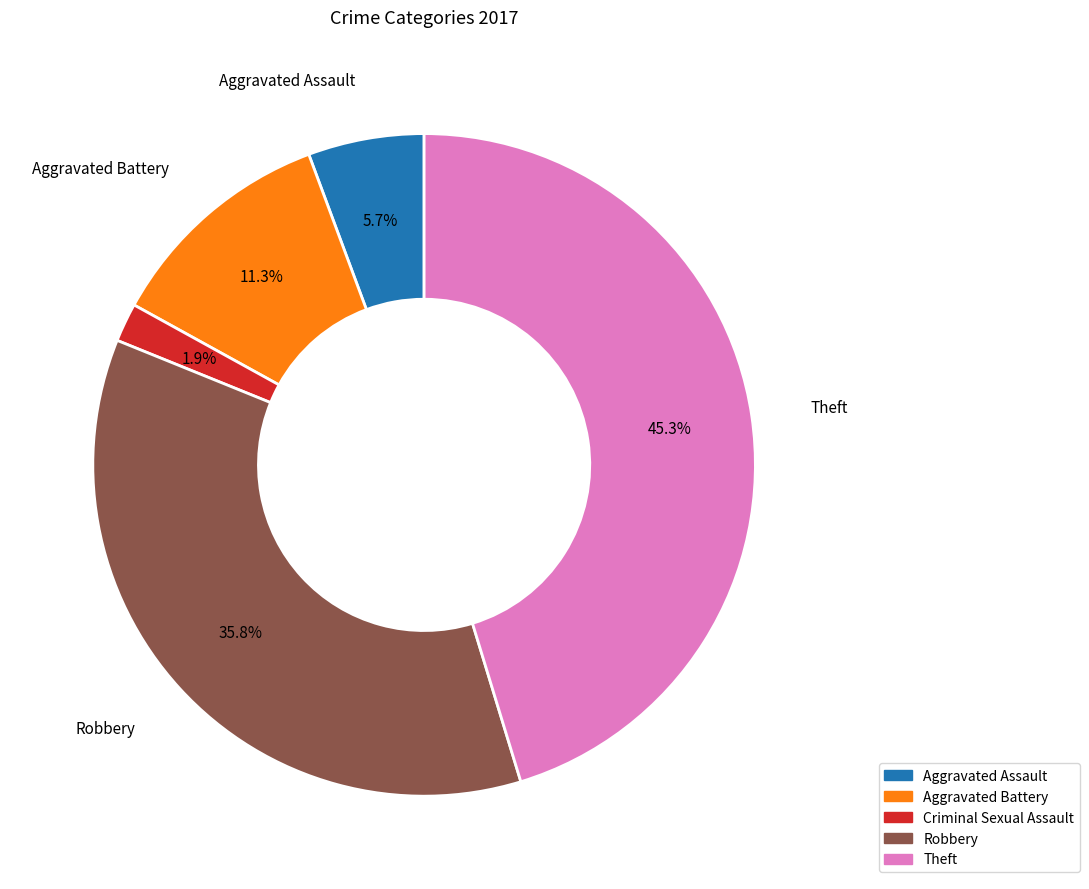

Between Aggravated Battery and Criminal Sexual Assault, which is larger?

Aggravated Battery